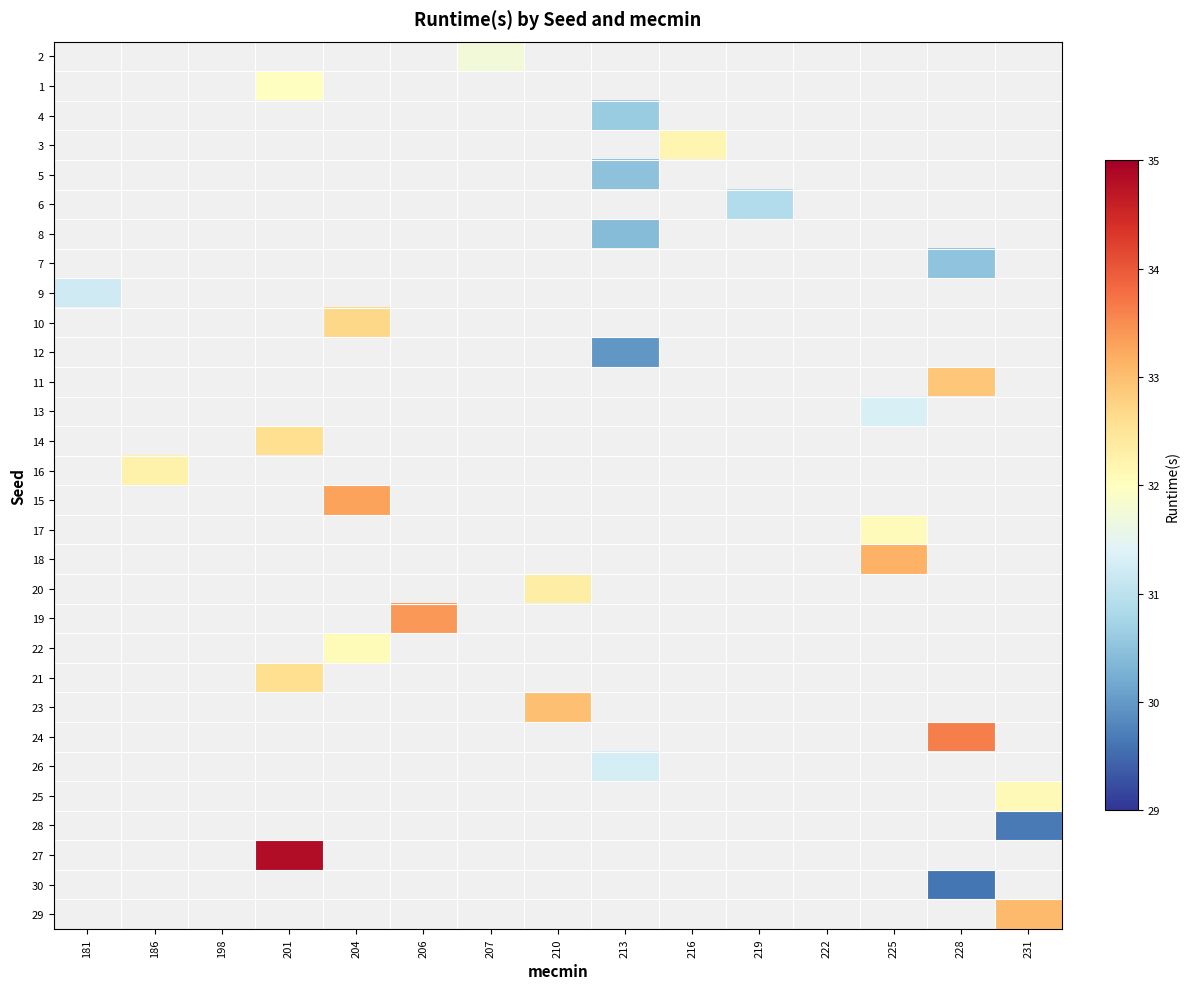

How many series are shown in this chart?

30